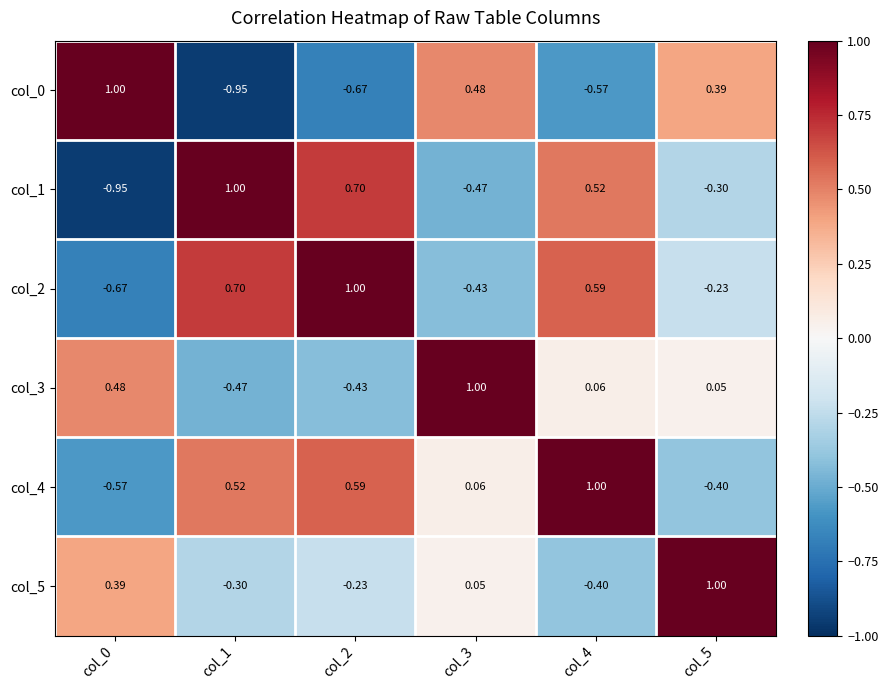

Is the value of col_1 at col_5 greater than the value of col_3 at col_2?

Yes